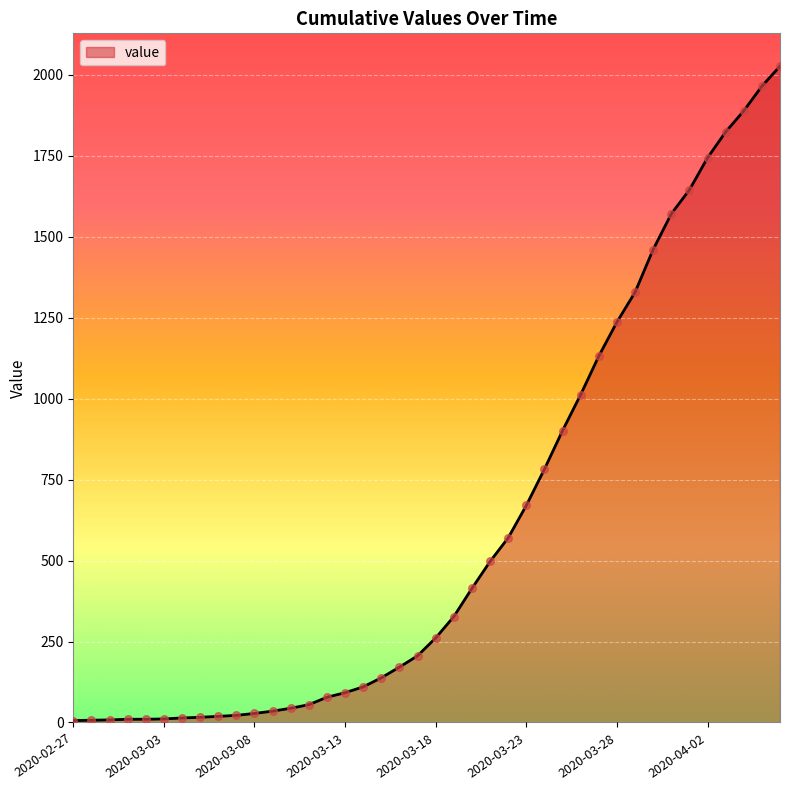

What is the greatest value displayed?

2026